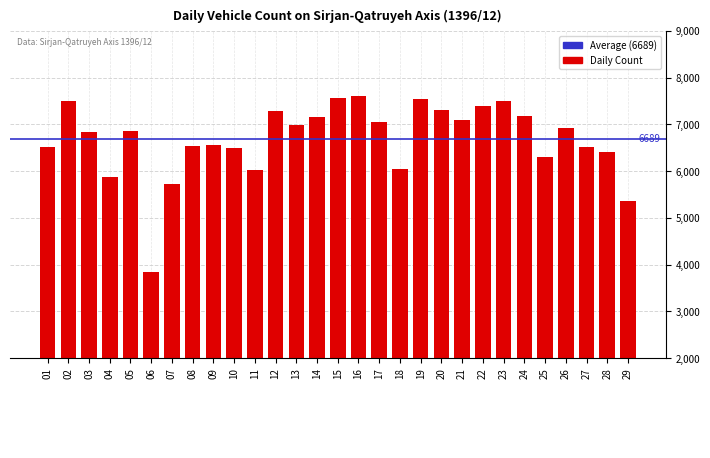

What is the value of the 20th bar from the left?

7311